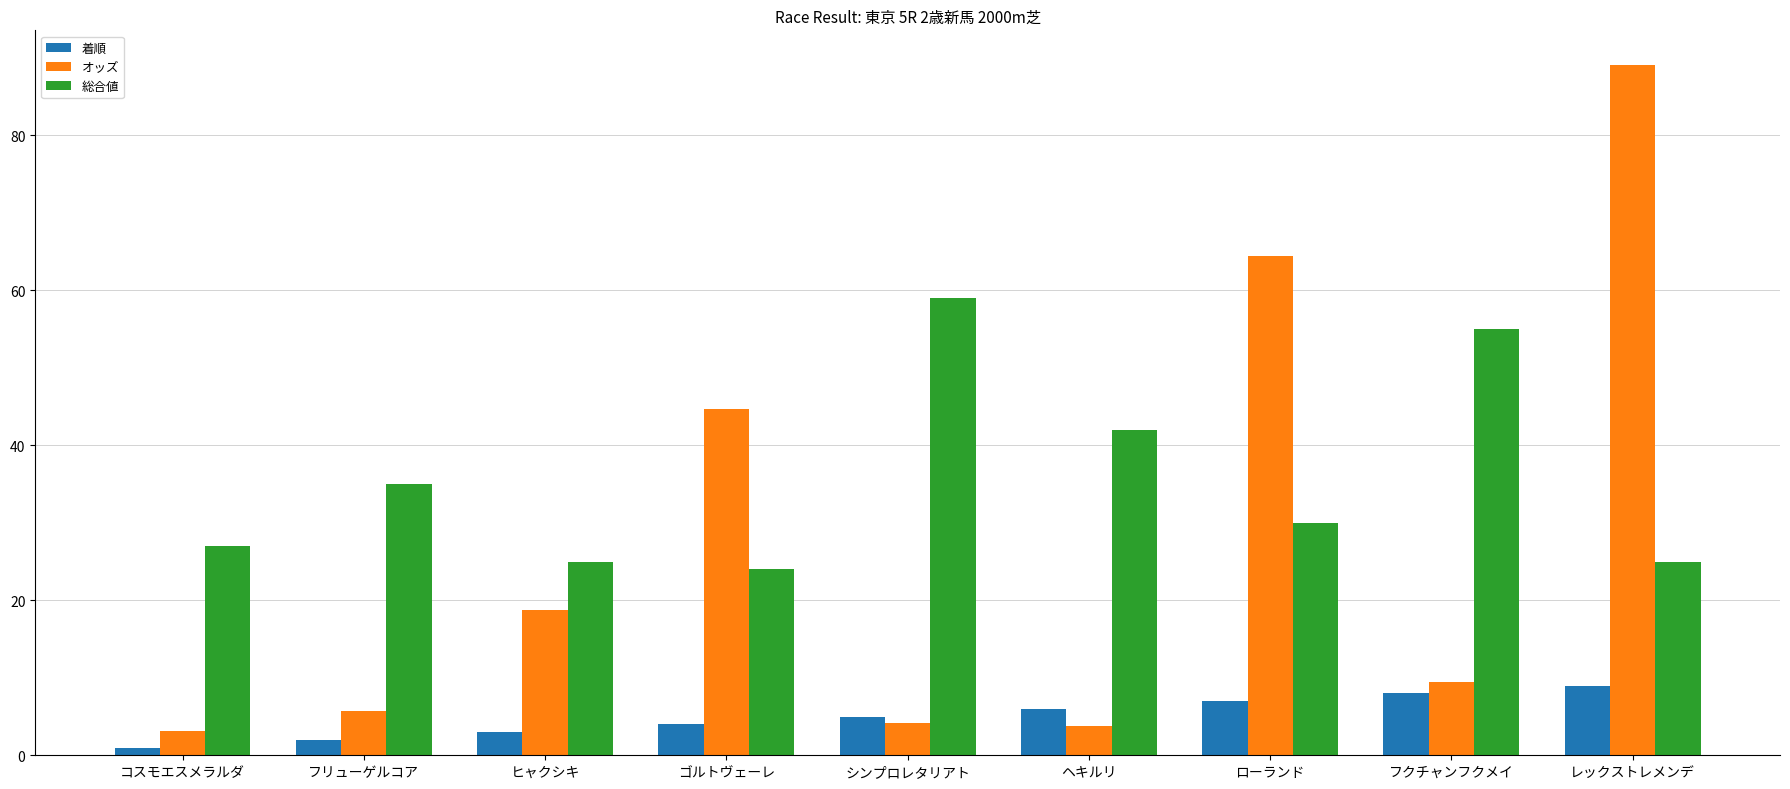

What is the difference between the オッズ values at シンプロレタリアト and レックストレメンデ?

84.9